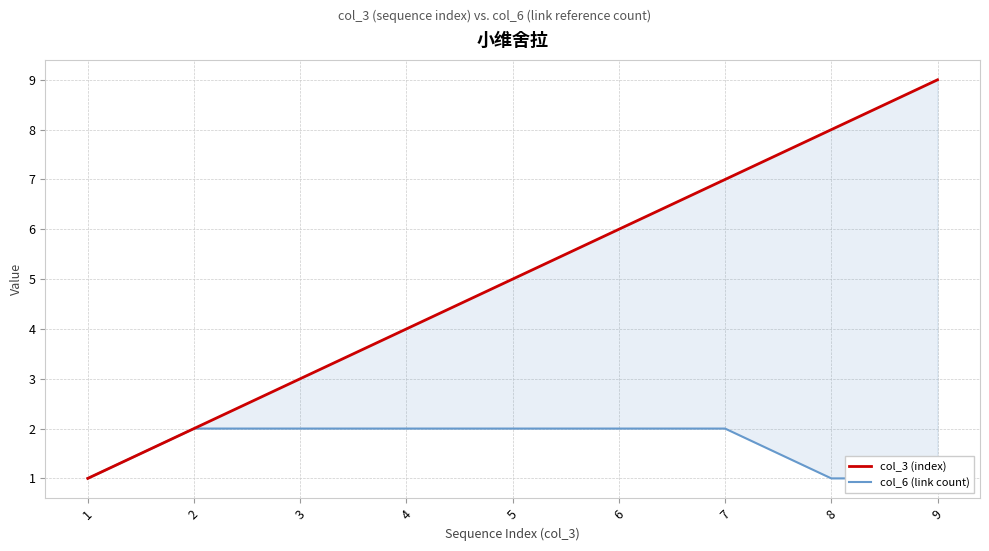

Count the number of categories in the chart.

9